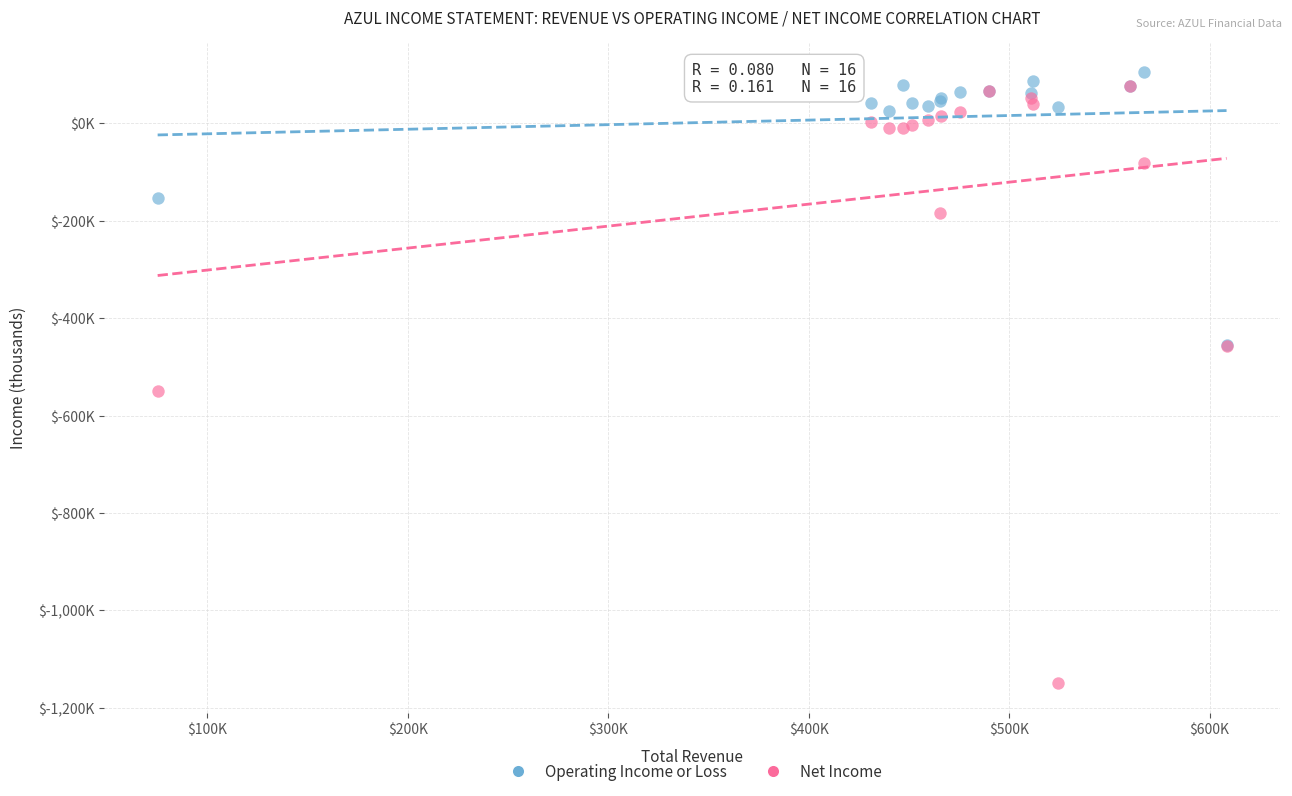

What are all the series names shown in the legend?

Operating Income or Loss, Net Income